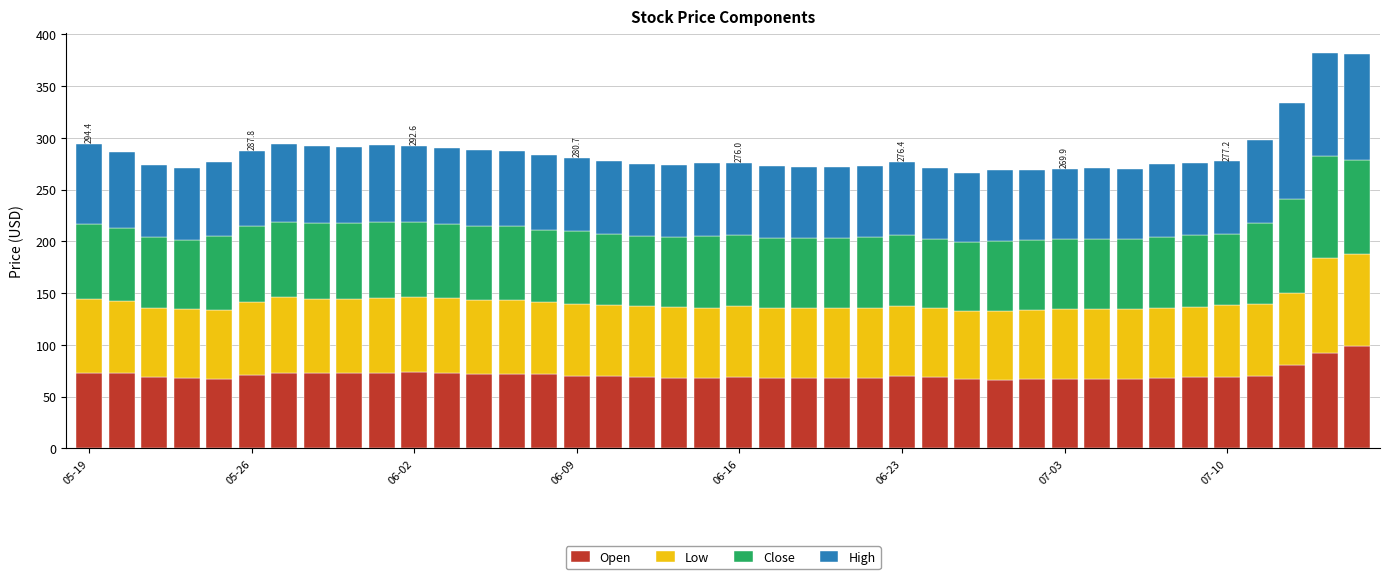

What is the maximum value for Open?

99.2